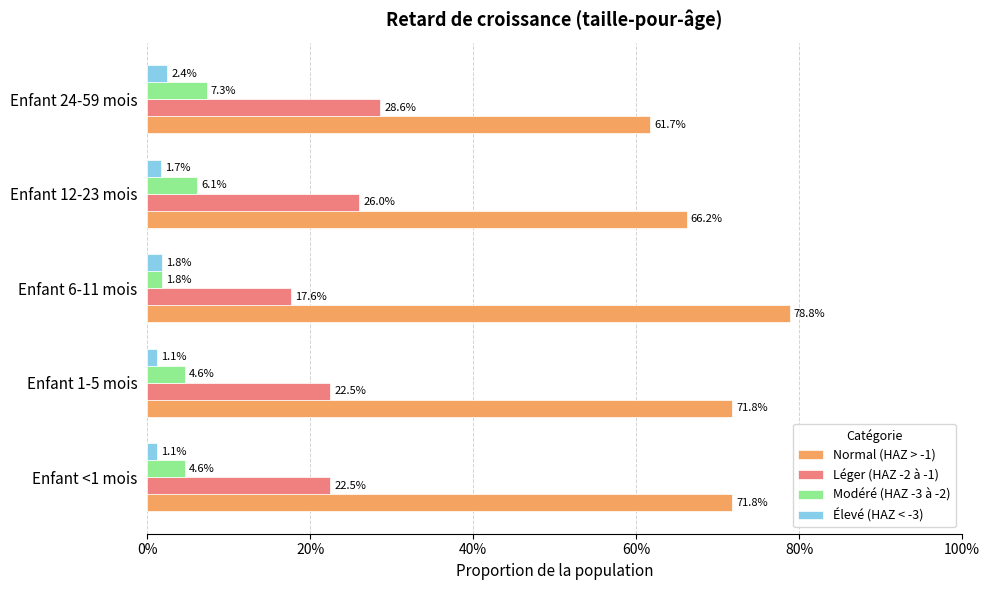

What is the greatest value displayed?

0.8